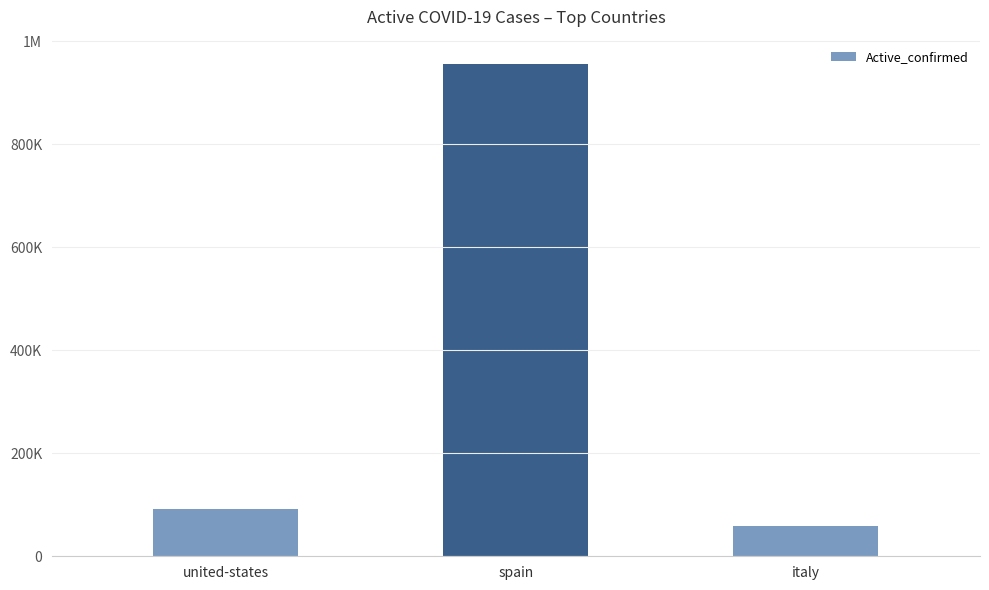

Does the chart contain any negative values?

No